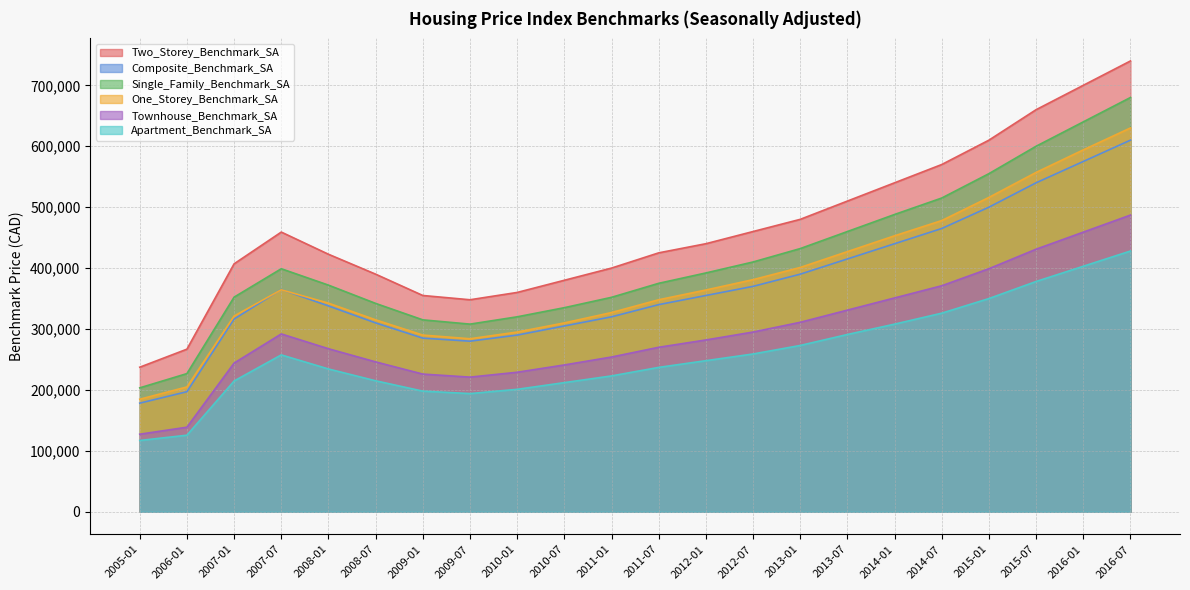

Which series changed the most between 2008-07 and 2014-07?

Two_Storey_Benchmark_SA